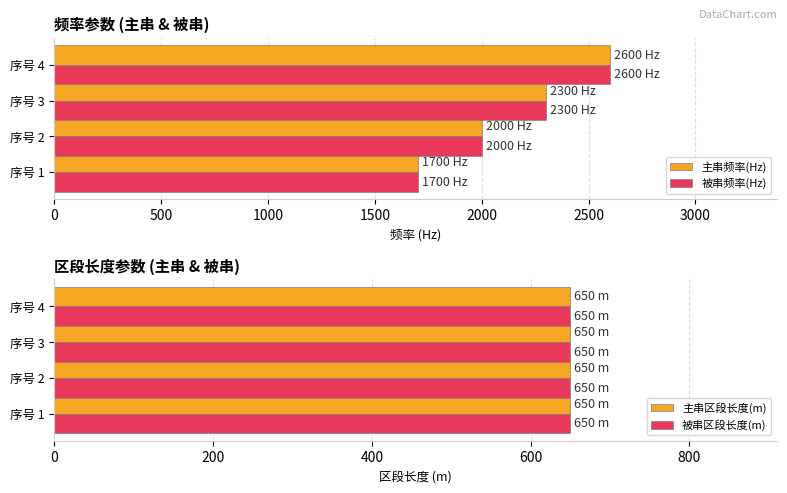

Which series has the largest range (max minus min)?

主串频率(Hz)